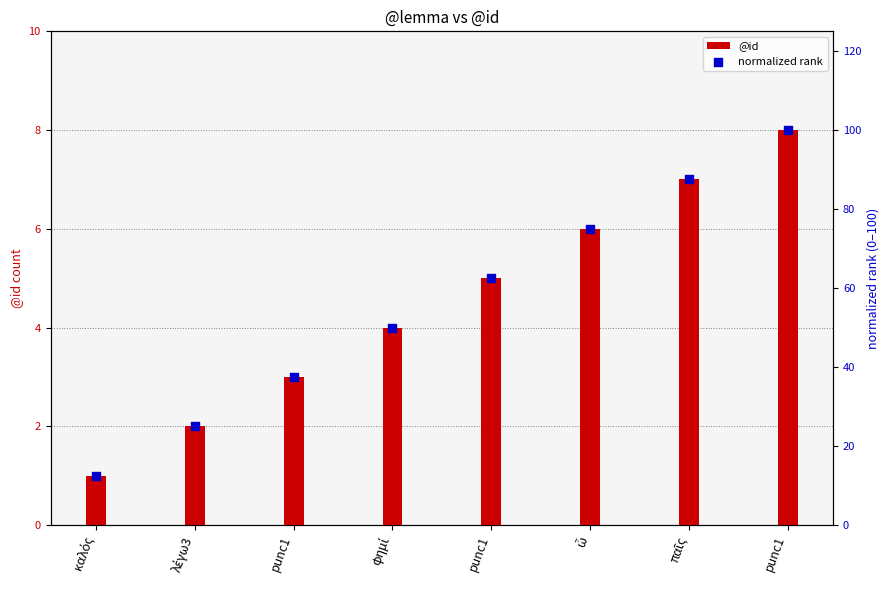

Is the value of normalized rank at punc1 greater than the value of @id at punc1?

Yes